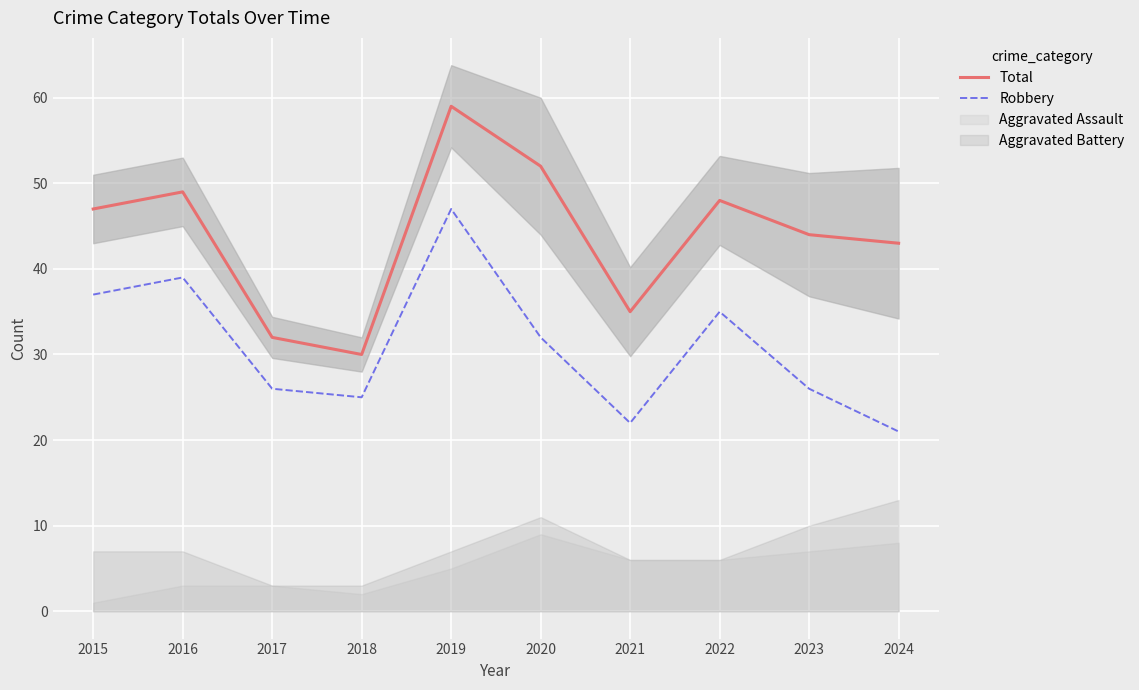

How many lines are shown in the chart?

2